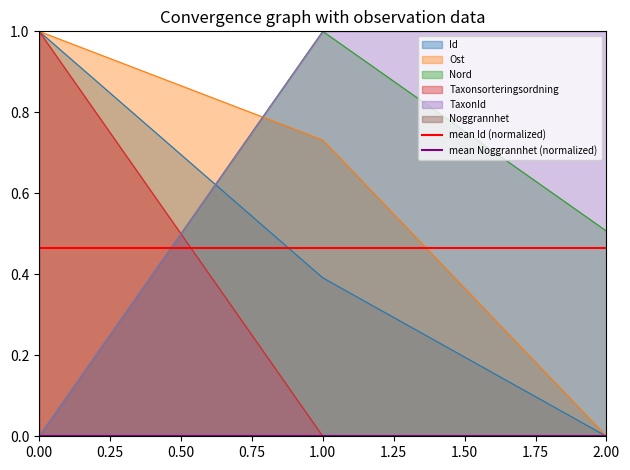

What is the minimum value for mean Id (normalized)?

0.5